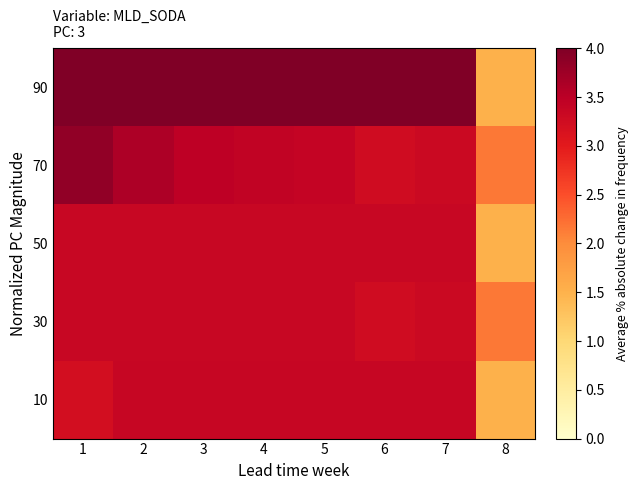

At how many categories does at least one series exceed 250?

7